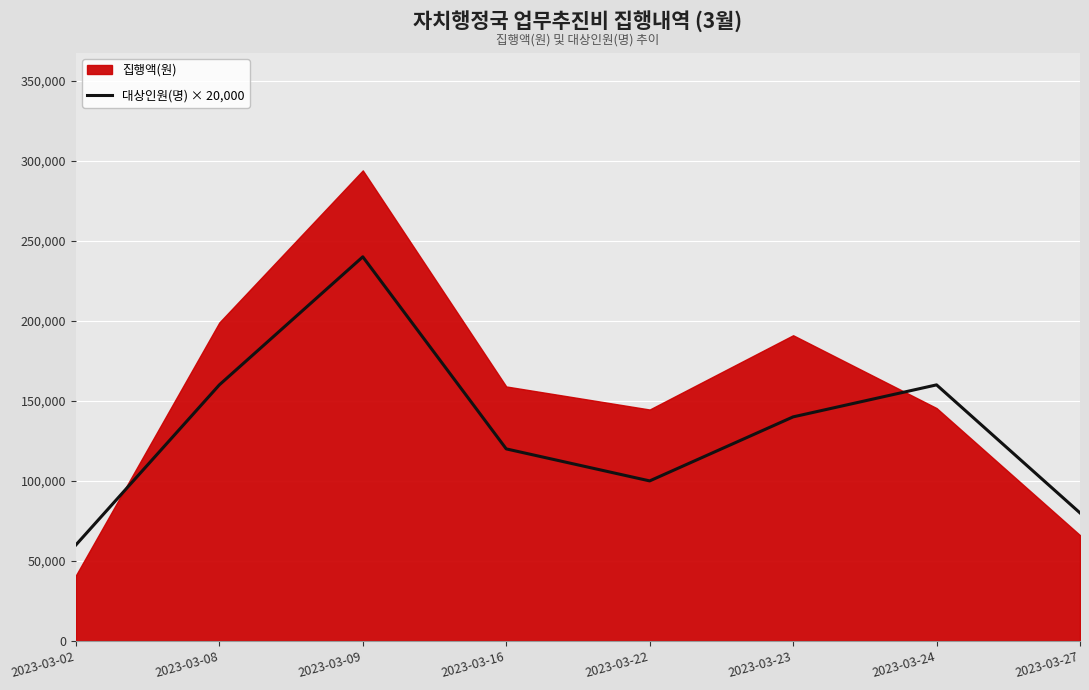

Which category has the lowest value in the 대상인원(명) × 20,000 series?

2023-03-02